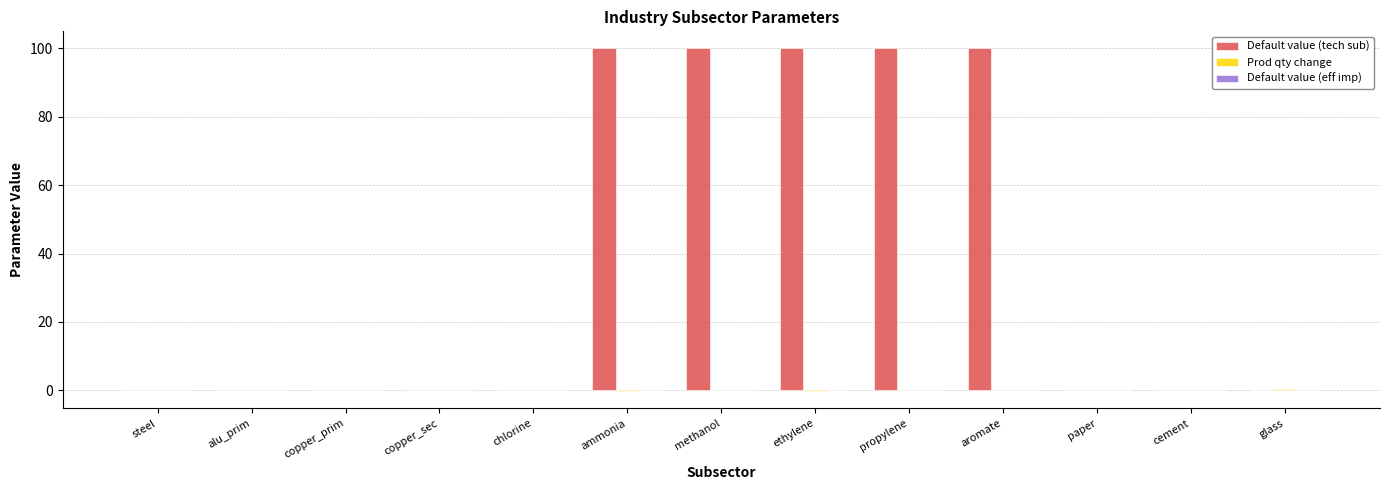

How many groups of bars are there?

13